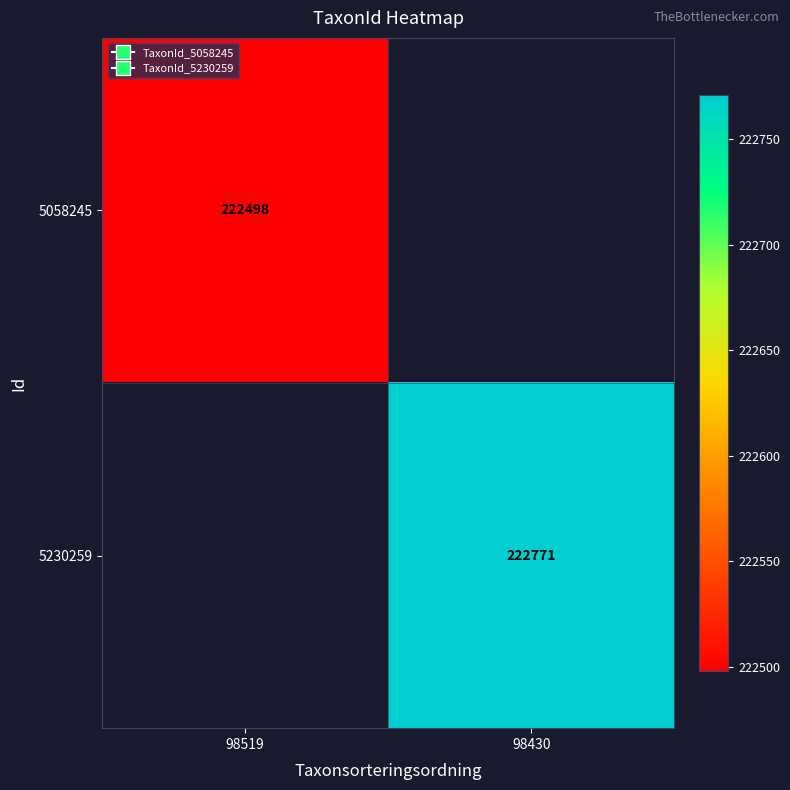

At how many categories does at least one series exceed 222536?

1